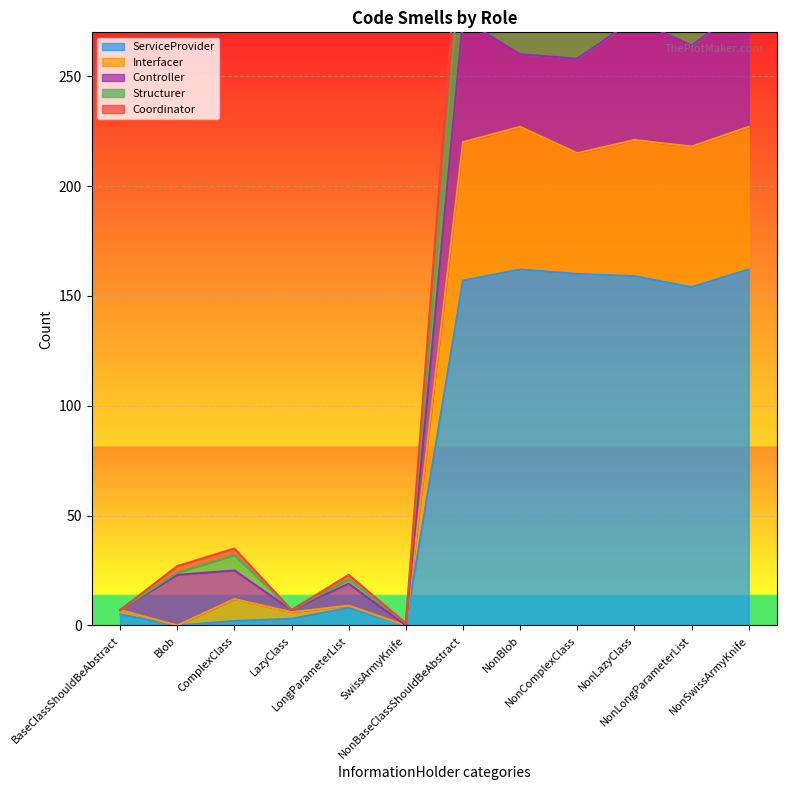

Does the chart display data point markers on the line(s)?

No